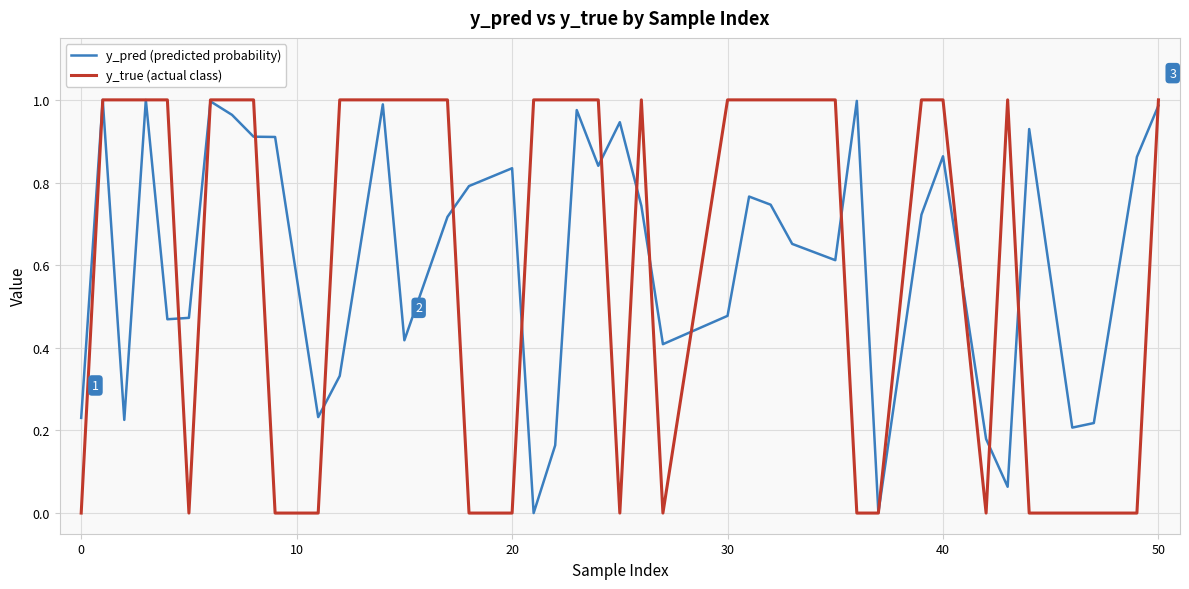

Which series has the widest spread of values?

y_true (actual class)